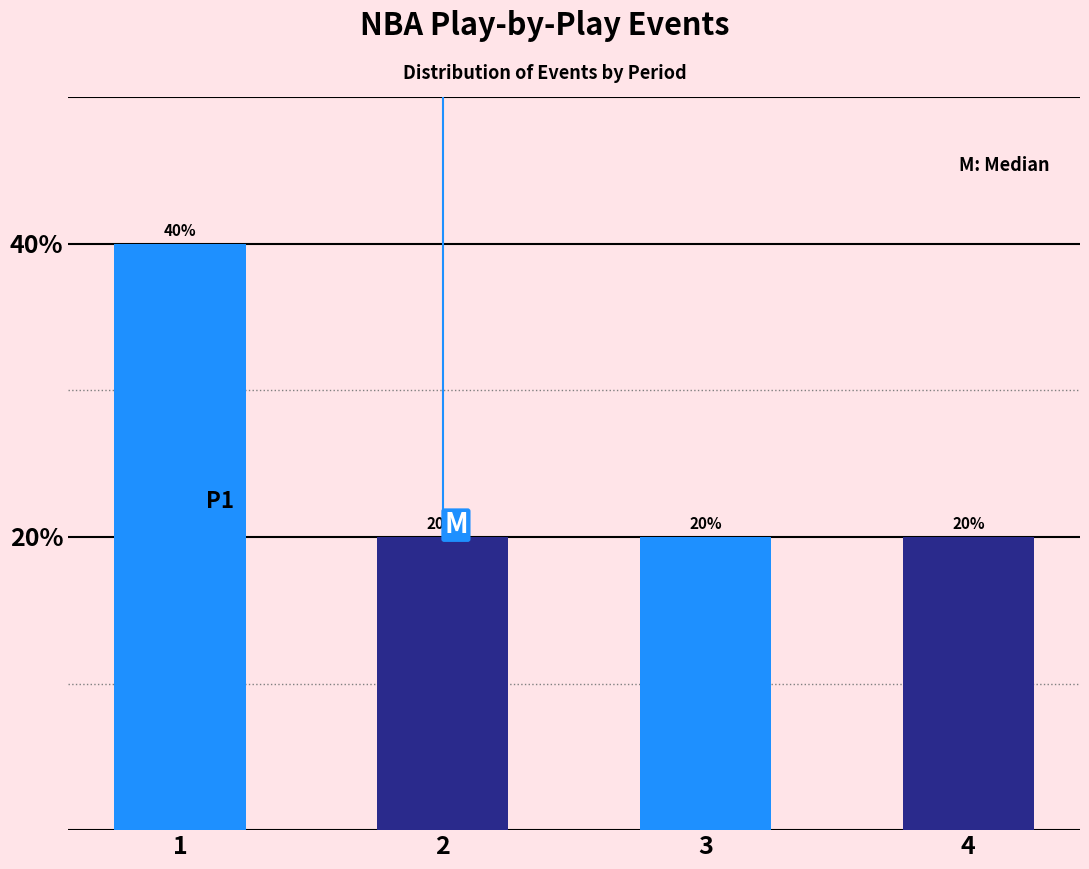

Reading left to right, list all the values displayed in this chart.

40	20	20	20